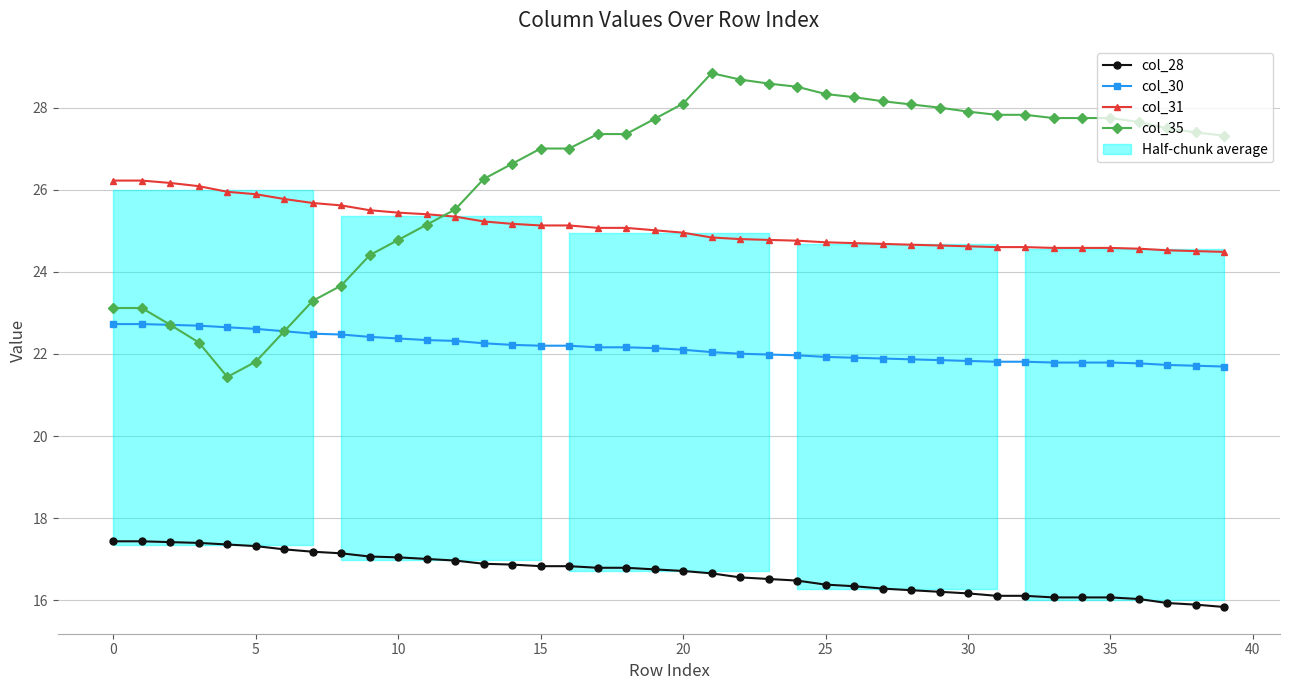

True or false: col_30 and col_31 intersect in this chart.

False